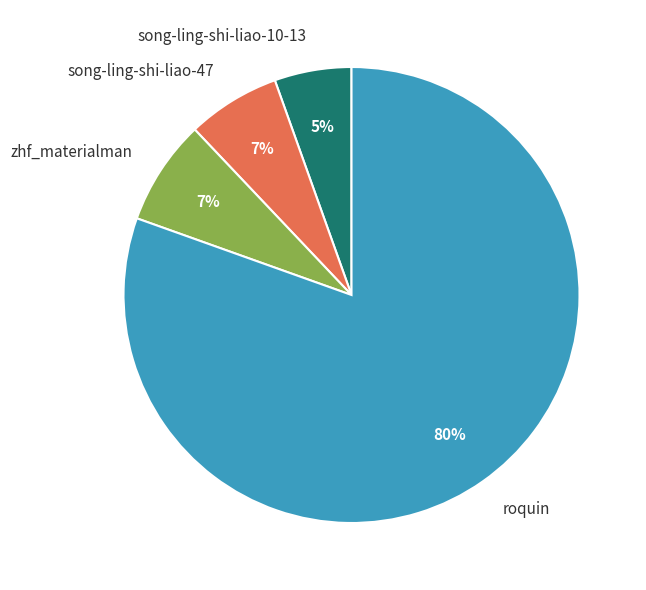

What percentage is the song-ling-shi-liao-10-13 slice, to the nearest percent?

5%